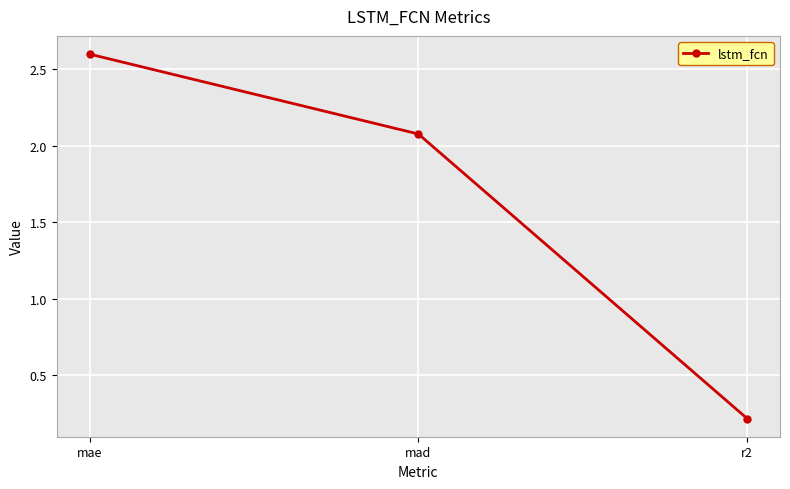

Which label corresponds to the smallest value in the chart?

r2